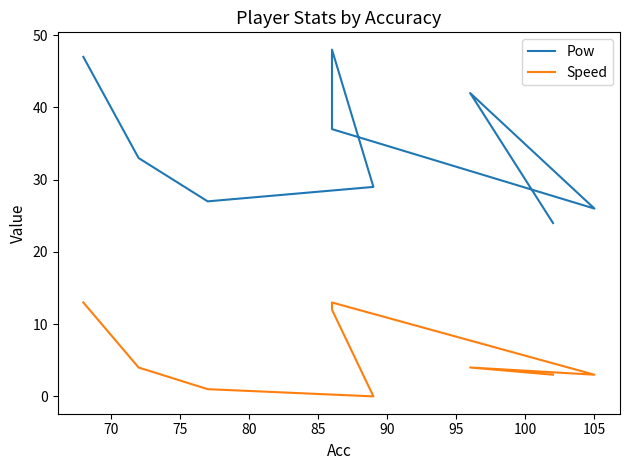

What is the spread (max minus min) of values at 95?

26